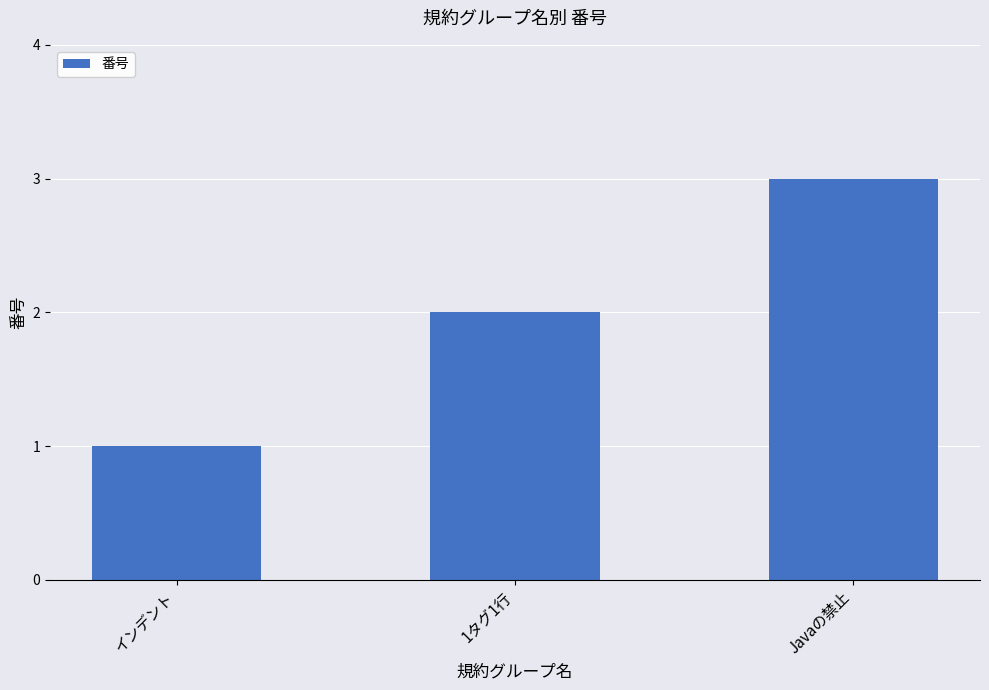

How many data points are less than 2?

1